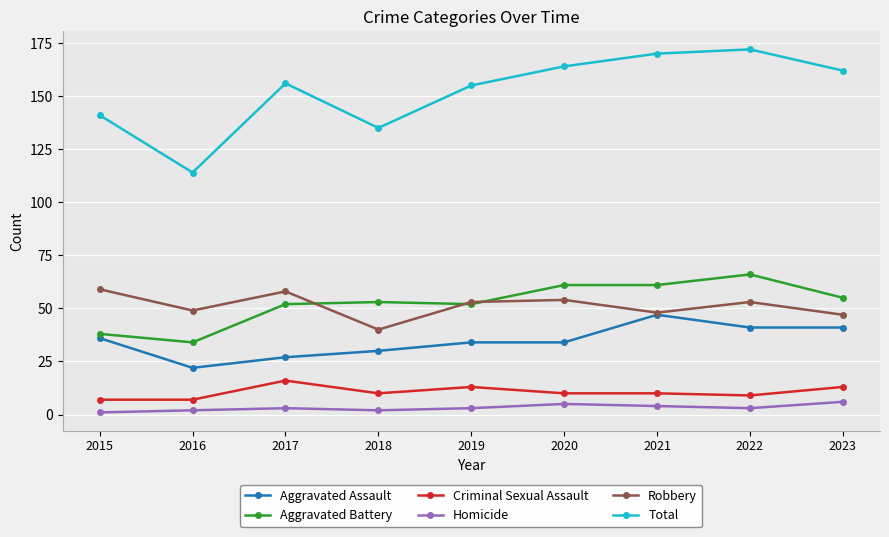

The value of Homicide at 2016 is 2. True or false?

True